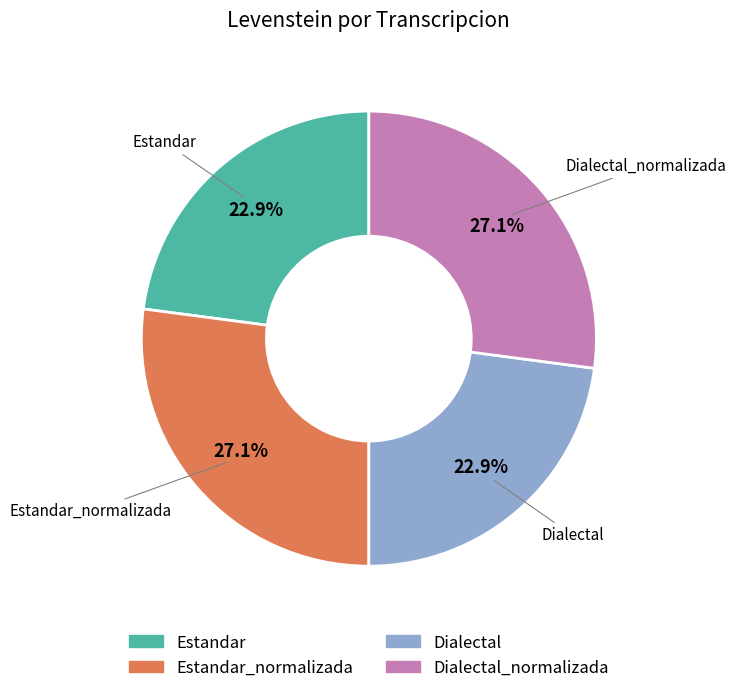

What percentage is the Dialectal_normalizada slice, to the nearest percent?

27%